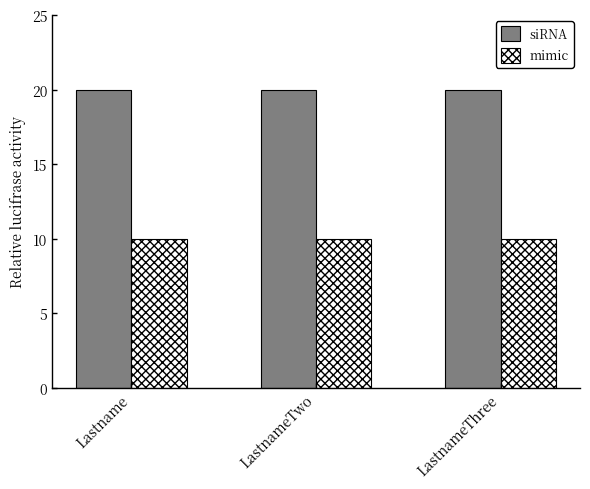

Rank the series at LastnameTwo from lowest to highest value.

mimic, siRNA